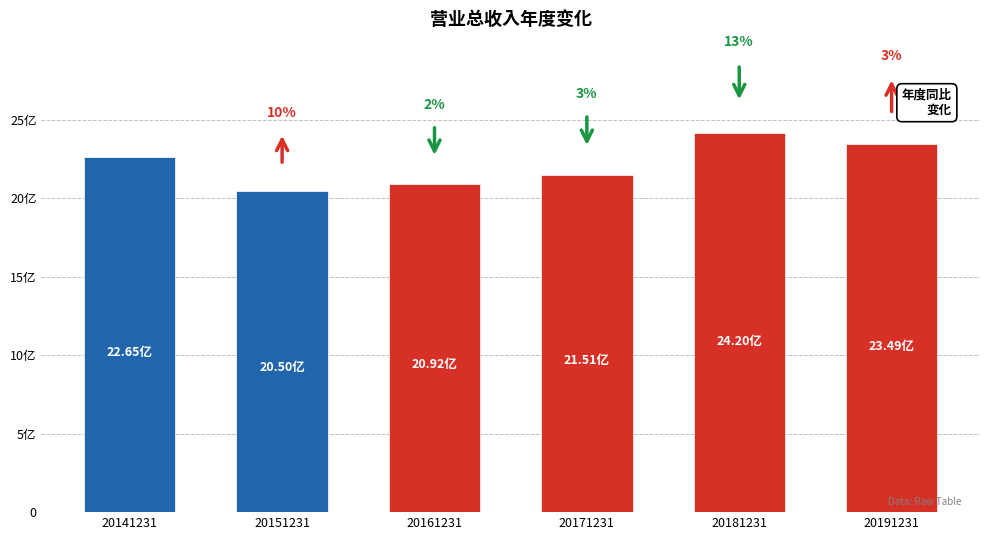

Approximately how many times larger is the value at 20191231 compared to 20161231?

1.1